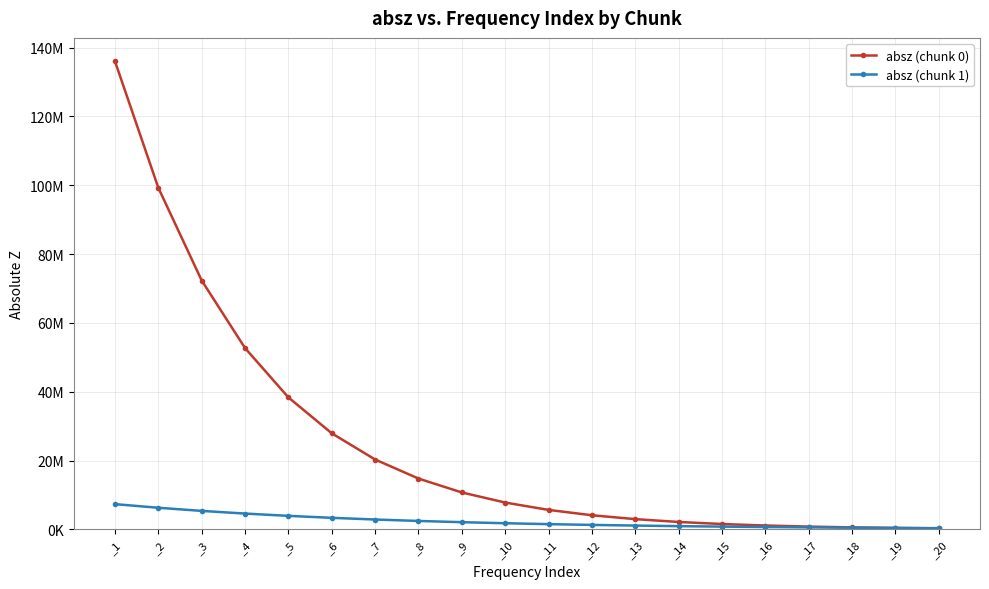

What is the difference between the maximum and minimum values in the absz (chunk 1) series?

6984246